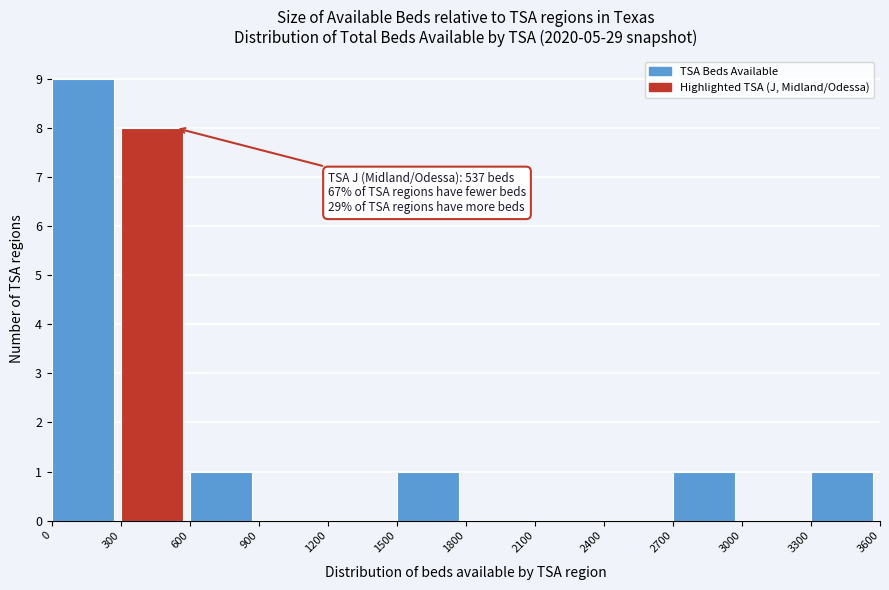

Over which range of the x-axis is the bar tallest?

0 to 300